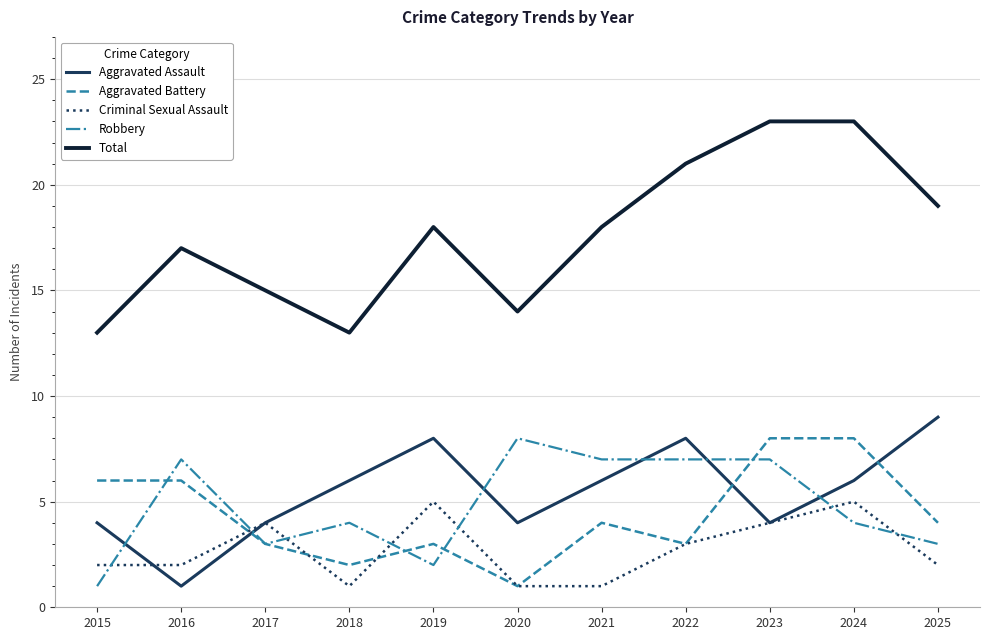

Is this an area chart (filled region under the line)?

No